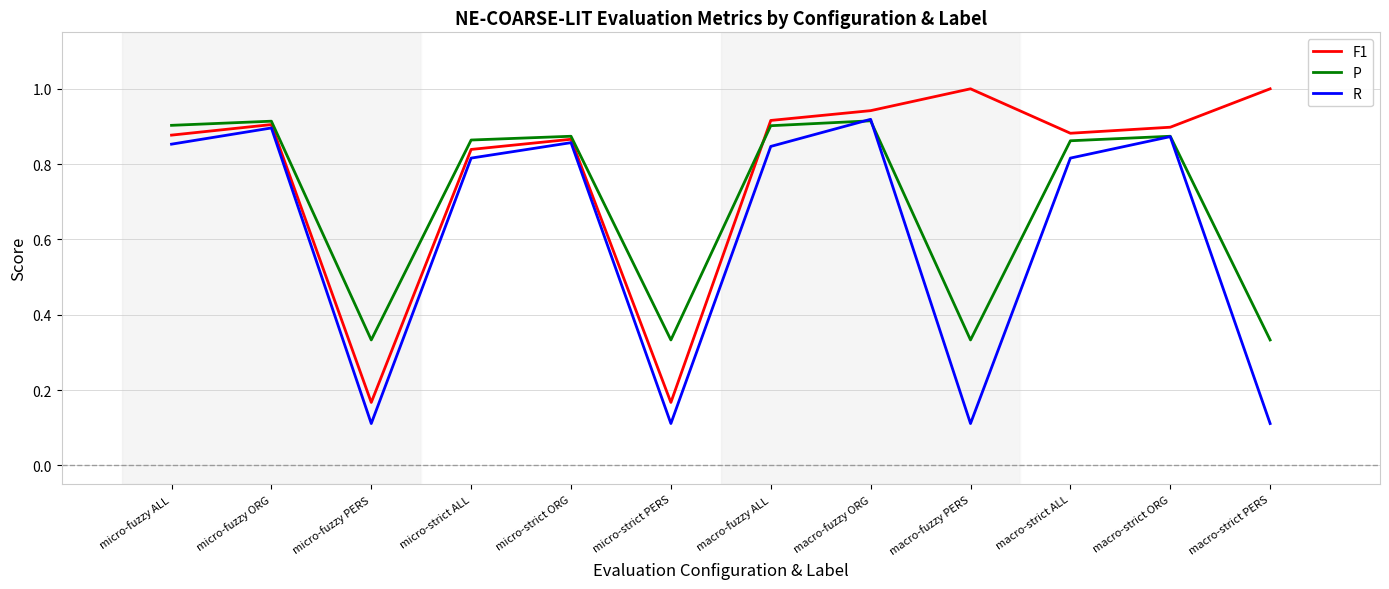

Rank the series at micro-strict ALL from lowest to highest value.

R, F1, P